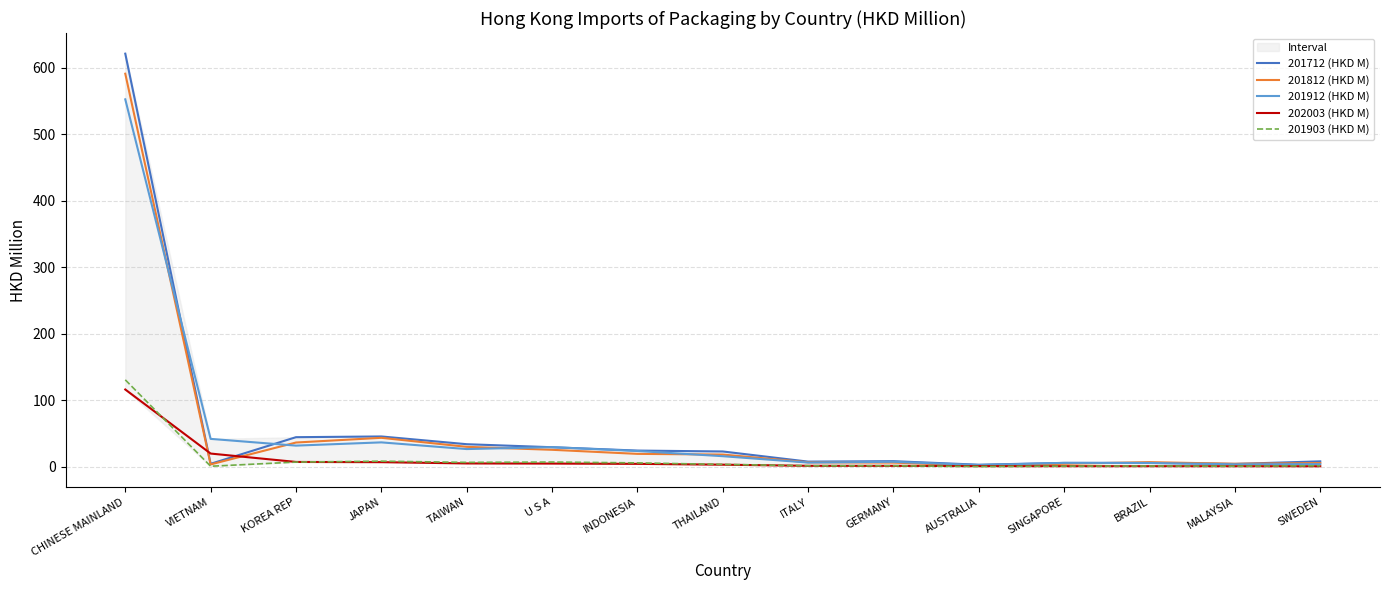

At how many categories does at least one series exceed 386?

1